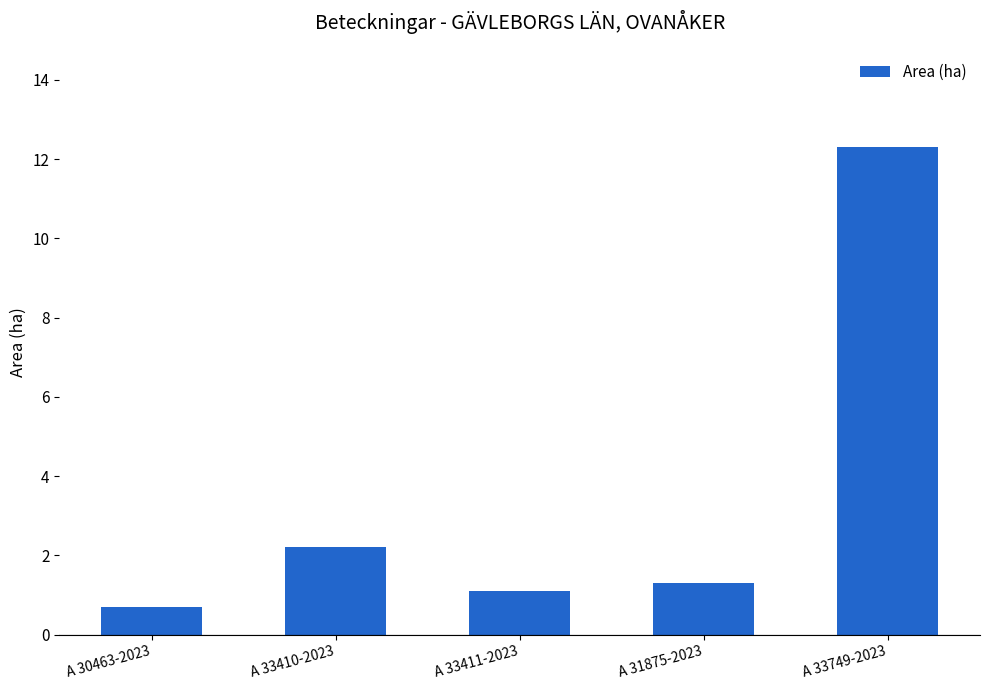

How many series are shown in this chart?

1